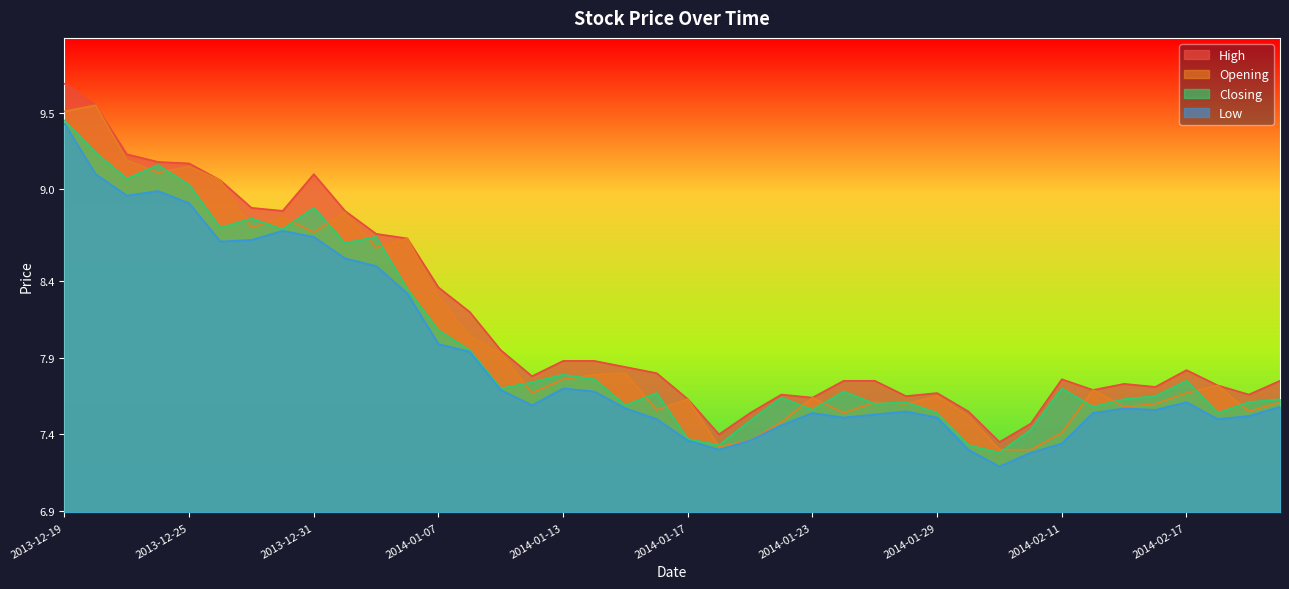

Reading right to left, transcribe all the data shown in this chart.

High: 2014-02-20=7.8	2014-02-19=7.7	2014-02-18=7.7	2014-02-17=7.8	2014-02-14=7.7	2014-02-13=7.7	2014-02-12=7.7	2014-02-11=7.8	2014-02-10=7.5	2014-02-07=7.3	2014-01-30=7.5	2014-01-29=7.7	2014-01-28=7.7	2014-01-27=7.8	2014-01-24=7.8	2014-01-23=7.6	2014-01-22=7.7	2014-01-21=7.5	2014-01-20=7.4	2014-01-17=7.6	2014-01-16=7.8	2014-01-15=7.8	2014-01-14=7.9	2014-01-13=7.9	2014-01-10=7.8	2014-01-09=8.0	2014-01-08=8.2	2014-01-07=8.4	2014-01-06=8.7	2014-01-03=8.7	2014-01-02=8.9	2013-12-31=9.1	2013-12-30=8.9	2013-12-27=8.9	2013-12-26=9.1	2013-12-25=9.2	2013-12-24=9.2	2013-12-23=9.2	2013-12-20=9.6	2013-12-19=9.7
Opening: 2014-02-20=7.6	2014-02-19=7.5	2014-02-18=7.7	2014-02-17=7.7	2014-02-14=7.6	2014-02-13=7.6	2014-02-12=7.7	2014-02-11=7.4	2014-02-10=7.3	2014-02-07=7.3	2014-01-30=7.5	2014-01-29=7.7	2014-01-28=7.6	2014-01-27=7.6	2014-01-24=7.5	2014-01-23=7.6	2014-01-22=7.5	2014-01-21=7.4	2014-01-20=7.3	2014-01-17=7.6	2014-01-16=7.6	2014-01-15=7.8	2014-01-14=7.8	2014-01-13=7.8	2014-01-10=7.7	2014-01-09=7.9	2014-01-08=8.0	2014-01-07=8.3	2014-01-06=8.7	2014-01-03=8.6	2014-01-02=8.8	2013-12-31=8.7	2013-12-30=8.8	2013-12-27=8.8	2013-12-26=9.1	2013-12-25=9.2	2013-12-24=9.1	2013-12-23=9.2	2013-12-20=9.6	2013-12-19=9.5
Closing: 2014-02-20=7.6	2014-02-19=7.6	2014-02-18=7.5	2014-02-17=7.8	2014-02-14=7.7	2014-02-13=7.6	2014-02-12=7.6	2014-02-11=7.7	2014-02-10=7.4	2014-02-07=7.3	2014-01-30=7.3	2014-01-29=7.5	2014-01-28=7.6	2014-01-27=7.6	2014-01-24=7.7	2014-01-23=7.6	2014-01-22=7.6	2014-01-21=7.5	2014-01-20=7.3	2014-01-17=7.4	2014-01-16=7.7	2014-01-15=7.6	2014-01-14=7.8	2014-01-13=7.8	2014-01-10=7.7	2014-01-09=7.7	2014-01-08=8.0	2014-01-07=8.1	2014-01-06=8.3	2014-01-03=8.7	2014-01-02=8.7	2013-12-31=8.9	2013-12-30=8.7	2013-12-27=8.8	2013-12-26=8.8	2013-12-25=9.0	2013-12-24=9.2	2013-12-23=9.1	2013-12-20=9.2	2013-12-19=9.4
Low: 2014-02-20=7.6	2014-02-19=7.5	2014-02-18=7.5	2014-02-17=7.6	2014-02-14=7.6	2014-02-13=7.6	2014-02-12=7.5	2014-02-11=7.3	2014-02-10=7.3	2014-02-07=7.2	2014-01-30=7.3	2014-01-29=7.5	2014-01-28=7.5	2014-01-27=7.5	2014-01-24=7.5	2014-01-23=7.5	2014-01-22=7.5	2014-01-21=7.4	2014-01-20=7.3	2014-01-17=7.4	2014-01-16=7.5	2014-01-15=7.6	2014-01-14=7.7	2014-01-13=7.7	2014-01-10=7.6	2014-01-09=7.7	2014-01-08=7.9	2014-01-07=8.0	2014-01-06=8.3	2014-01-03=8.5	2014-01-02=8.6	2013-12-31=8.7	2013-12-30=8.7	2013-12-27=8.7	2013-12-26=8.7	2013-12-25=8.9	2013-12-24=9.0	2013-12-23=9.0	2013-12-20=9.1	2013-12-19=9.4